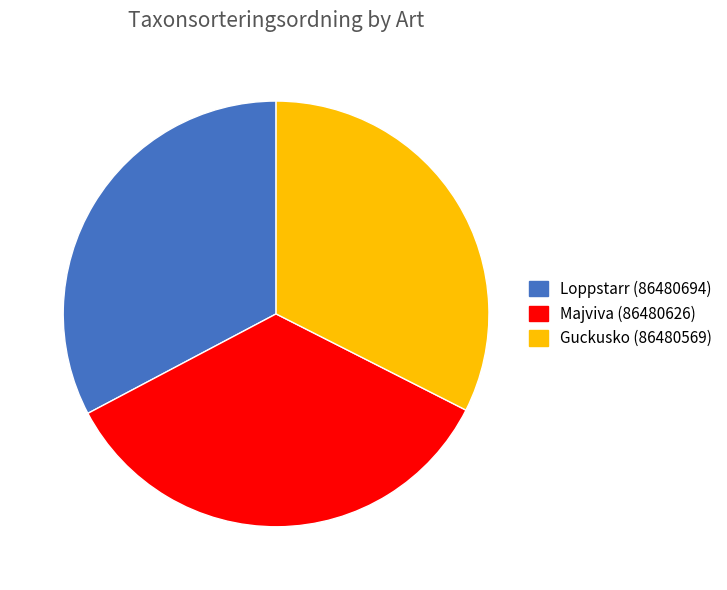

How many slices are in this pie chart?

3